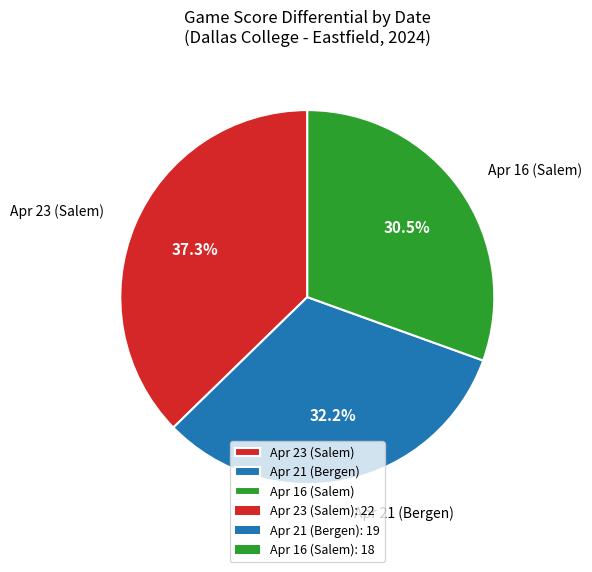

Which has a higher value, Apr 16 (Salem) or Apr 23 (Salem)?

Apr 23 (Salem)